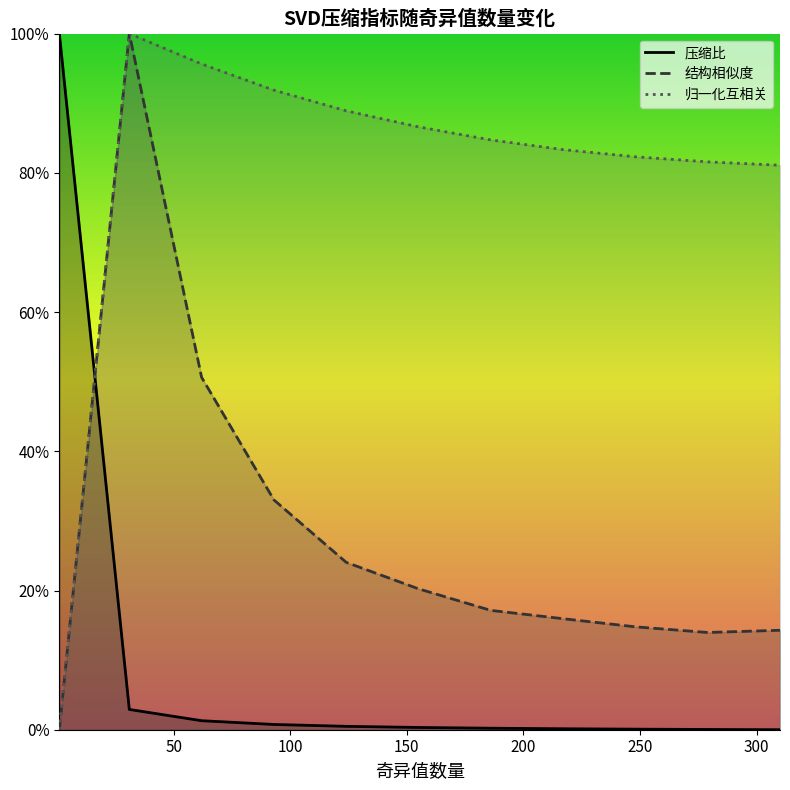

Reading left to right, transcribe all the data shown in this chart.

压缩比: 1.0	0.0	0.0	0.0	0.0	0.0	0.0	0.0	0.0	0.0	0.0
结构相似度: 0.0	1.0	0.5	0.3	0.2	0.2	0.2	0.2	0.1	0.1	0.1
归一化互相关: 0.0	1.0	1.0	0.9	0.9	0.9	0.8	0.8	0.8	0.8	0.8